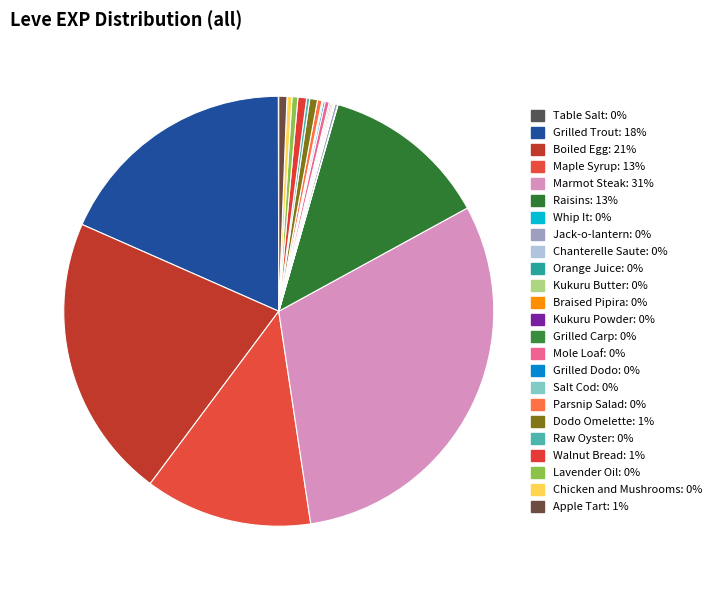

What is the largest slice in the pie chart?

Marmot Steak